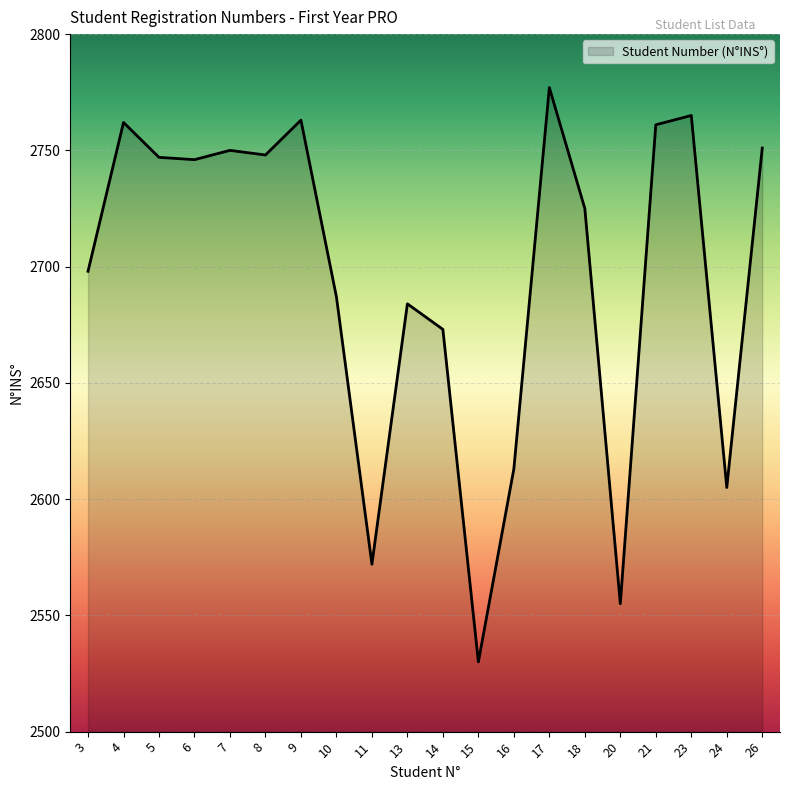

What is the greatest value displayed?

2777